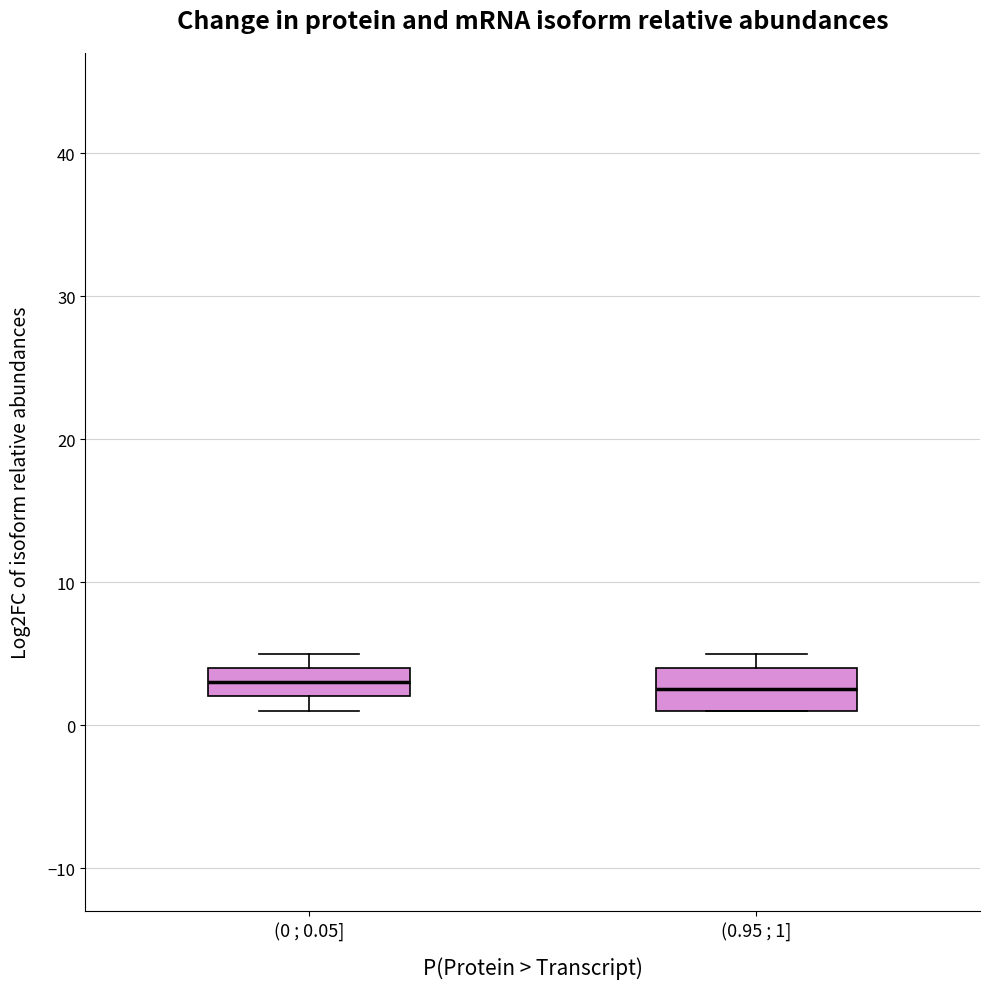

Reading left to right, transcribe this box plot: for each box, give where its median line is, the range the box spans, and where its two whiskers end, as read against the y-axis. The values are not printed on the chart, so give them approximately, as read against the axis.

(0 ; 0.05]: median 3, box 2 to 4, whiskers 1 to 5
(0.95 ; 1]: median 3, box 1 to 4, whiskers 1 to 5